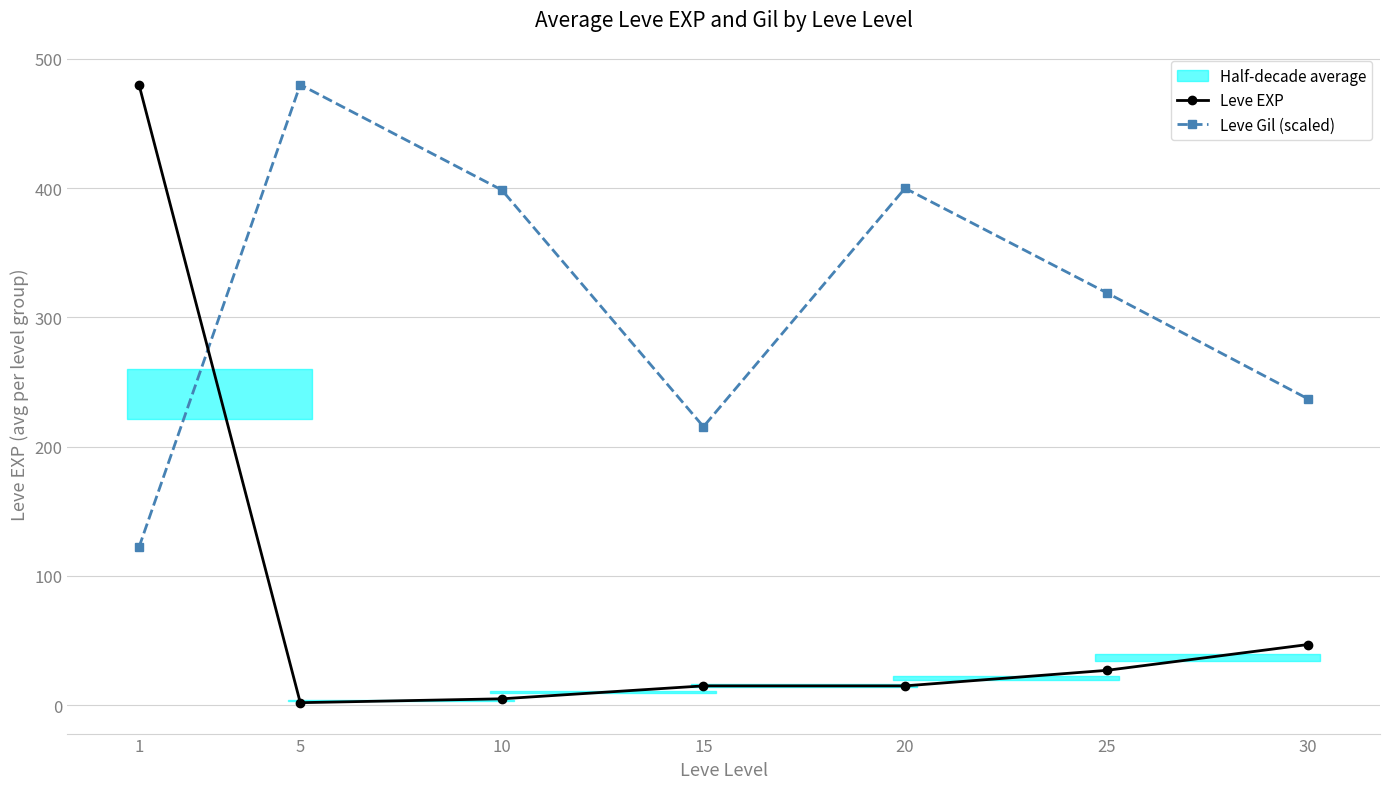

Is it true that Leve EXP equals 65.6 at 30?

False